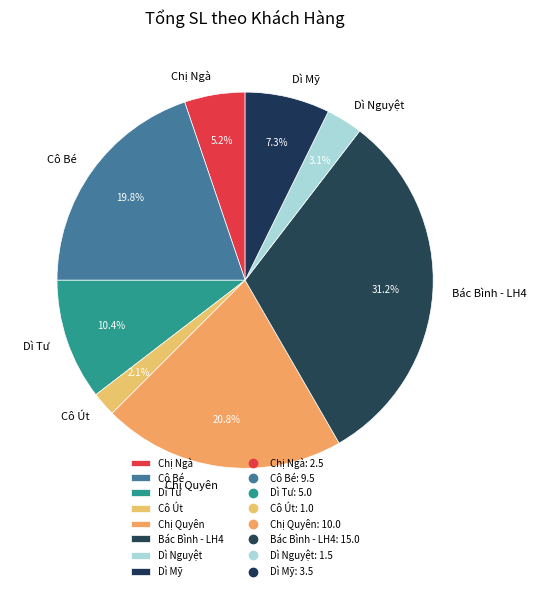

Count the number of slices in the pie.

8